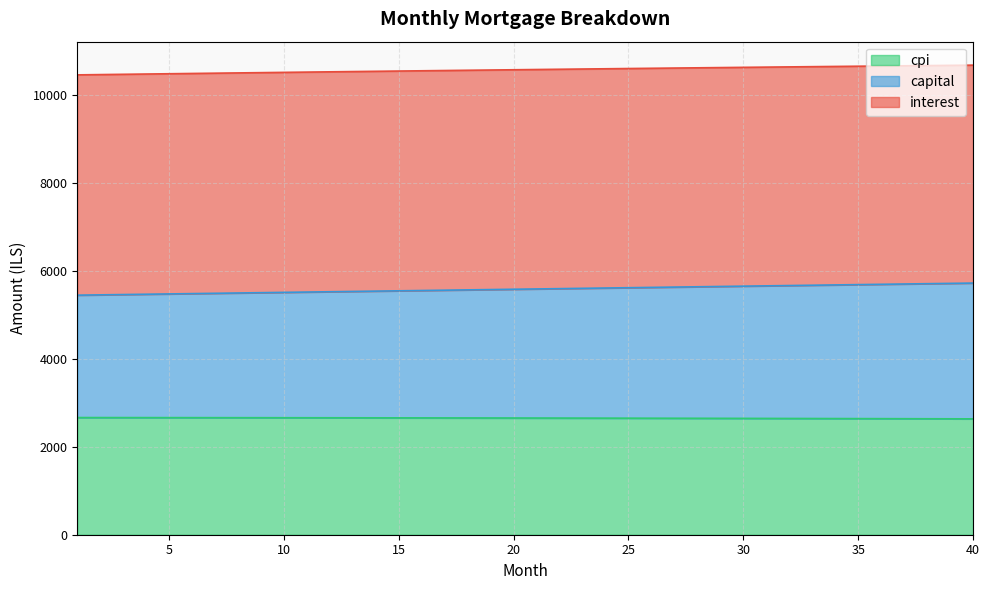

What is the lowest value of the cpi series?

2636.8